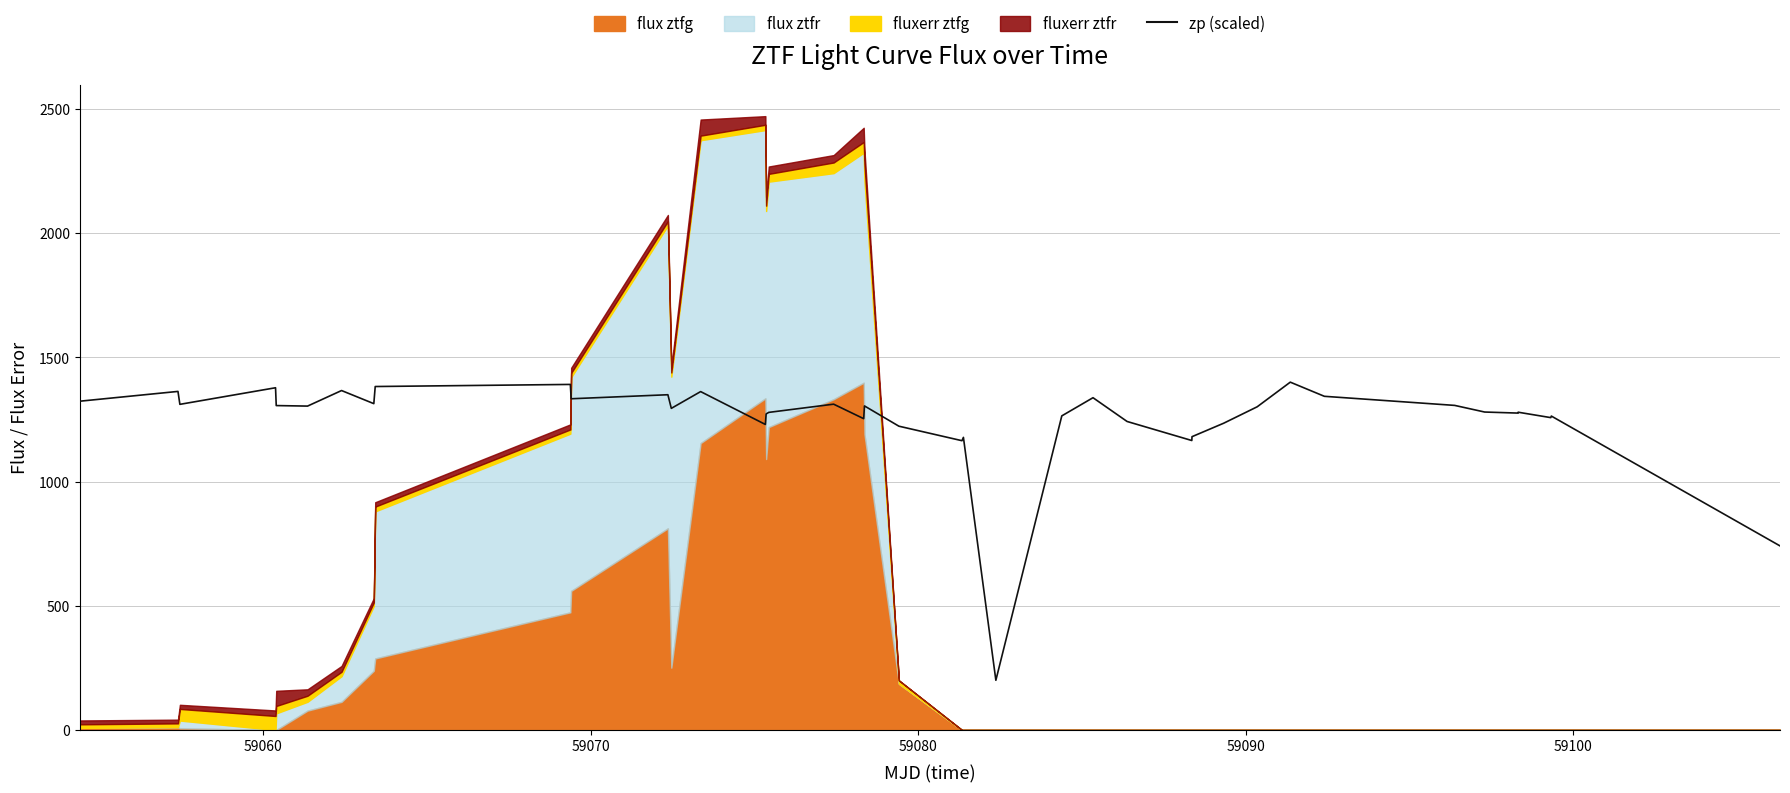

What is the greatest value displayed?

1400.0